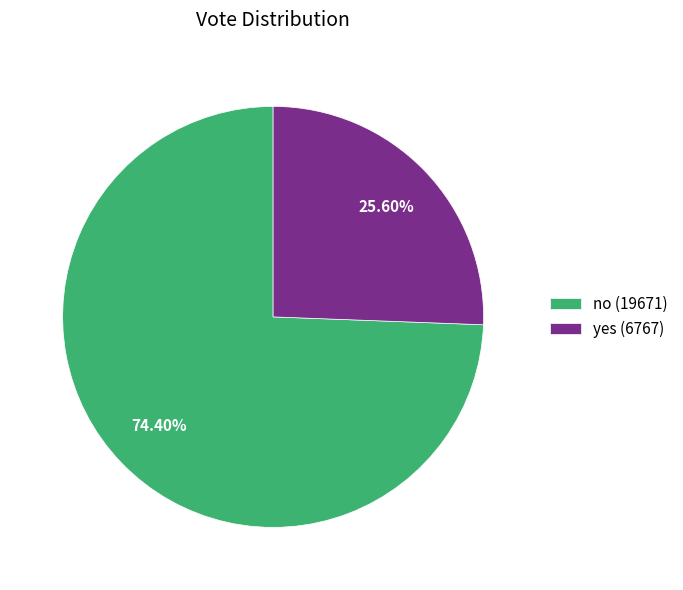

What percentage is the yes slice, to the nearest percent?

26%